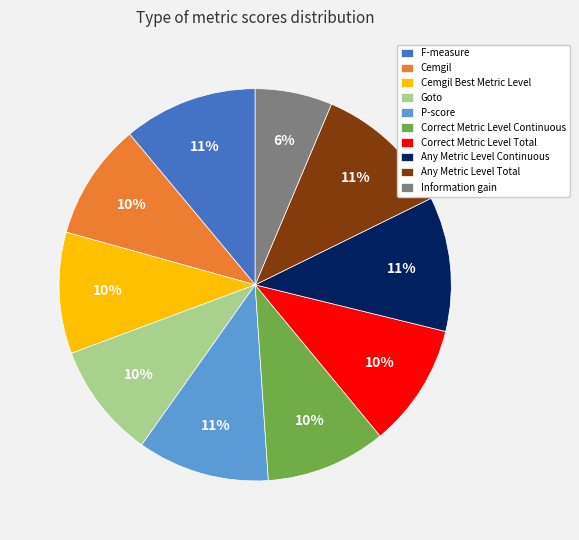

How many slices are in this pie chart?

10